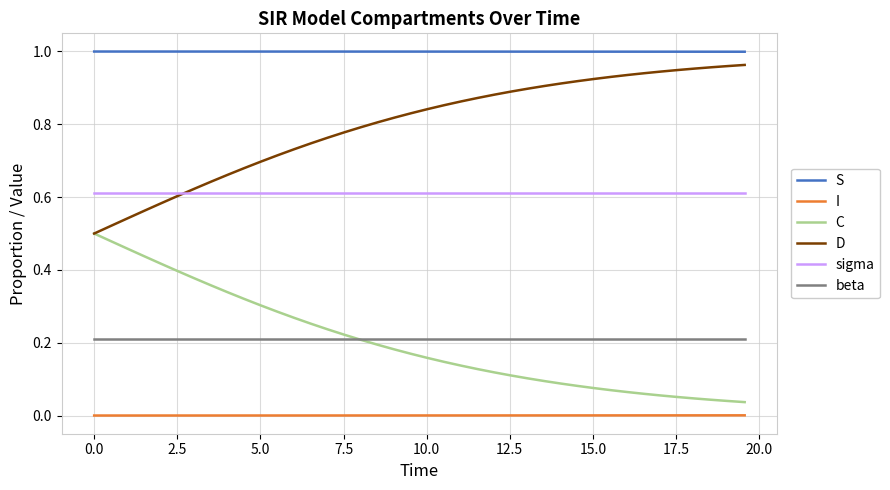

How many lines are shown in the chart?

6